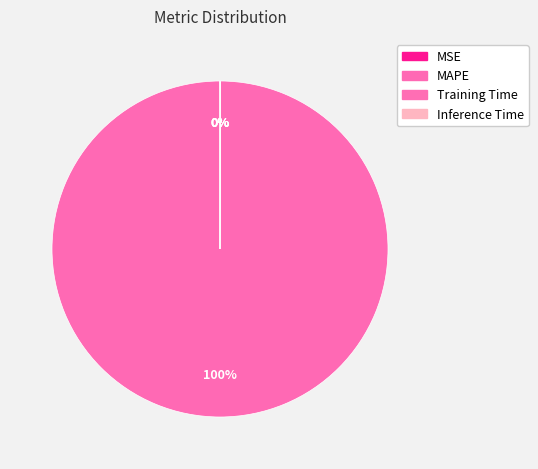

Count the number of slices in the pie.

4